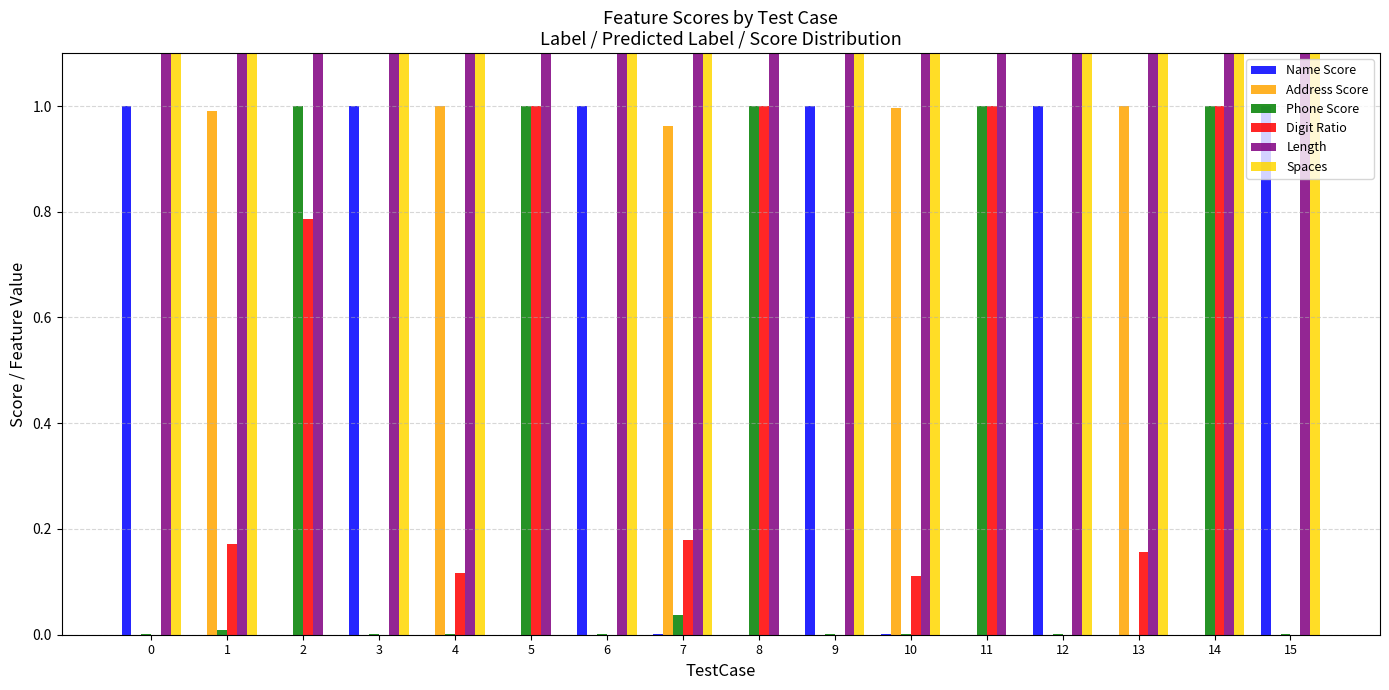

What are all the series names shown in the legend?

Name Score, Address Score, Phone Score, Digit Ratio, Length, Spaces